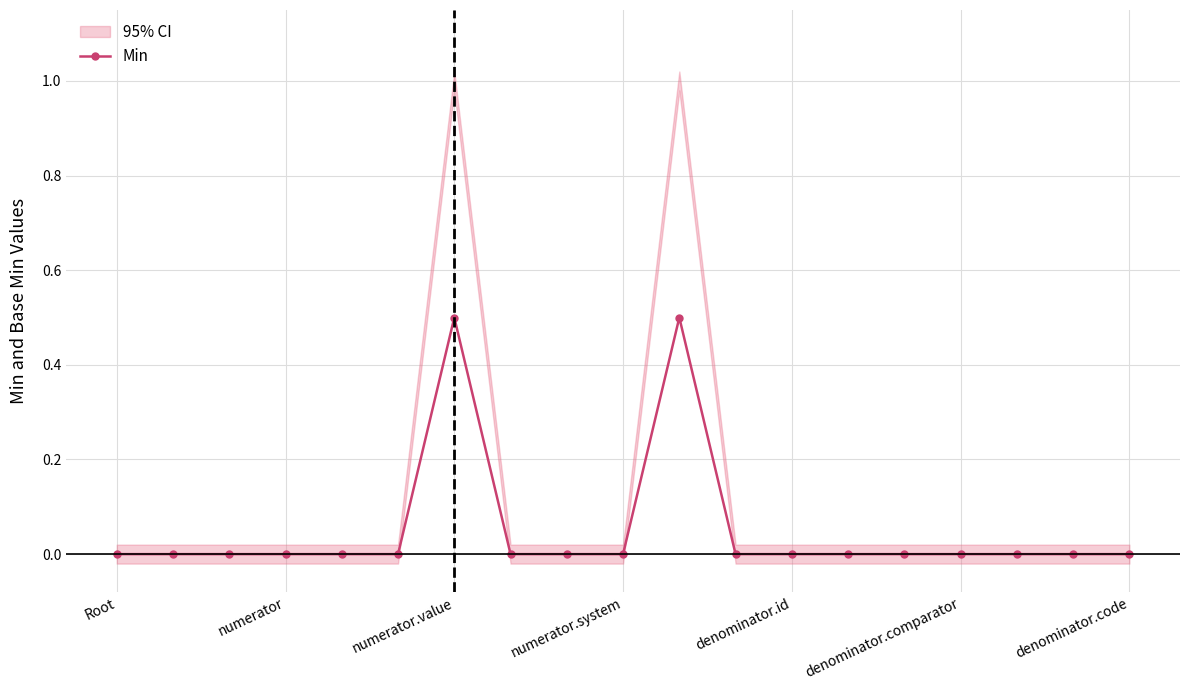

True or false: Min has more than 1 points higher than both neighbors.

True